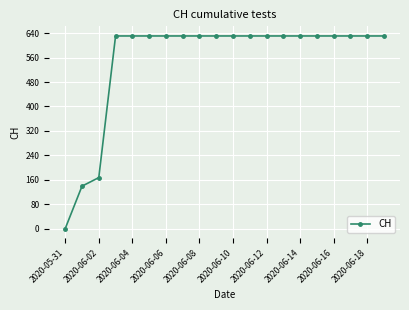

What is the greatest value displayed?

631